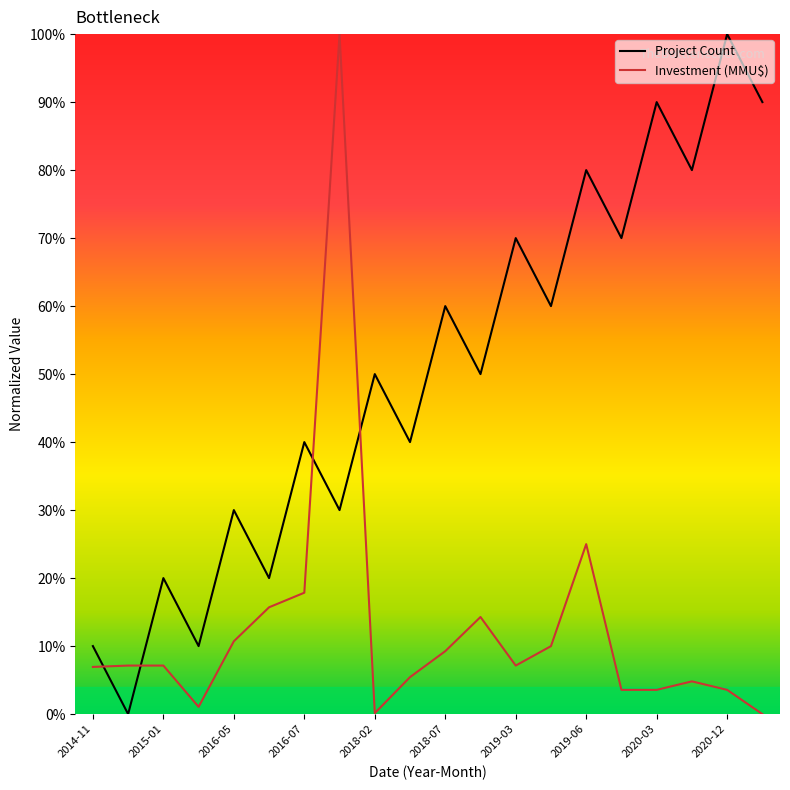

What is the difference between the maximum and minimum values in the Project Count series?

100.0